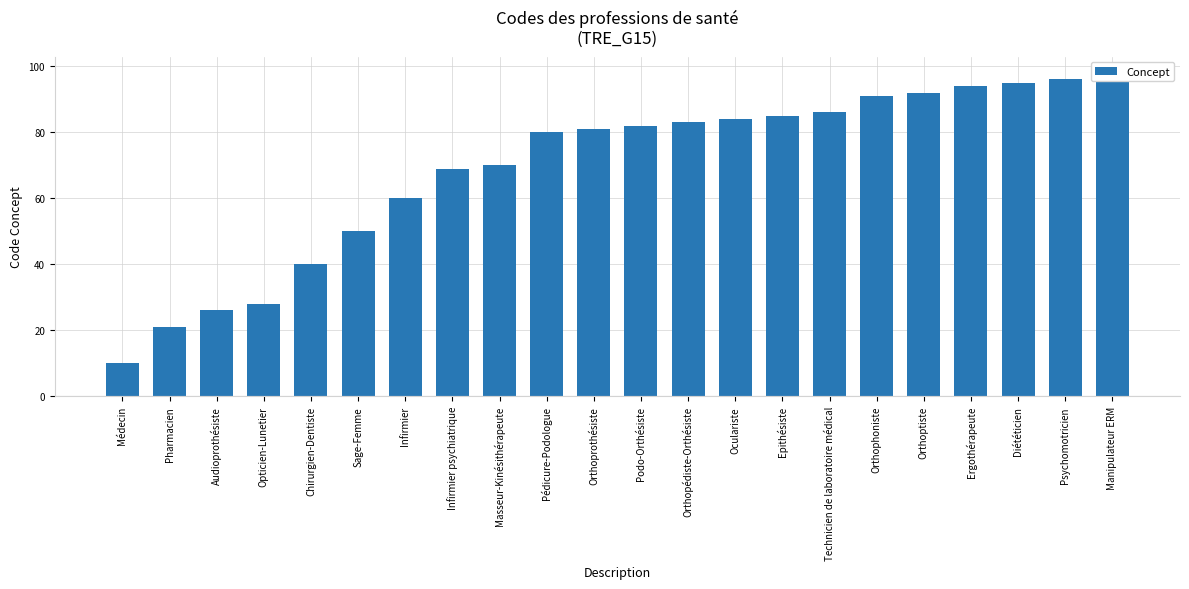

What is the change in value from Infirmier psychiatrique to Diététicien?

+26